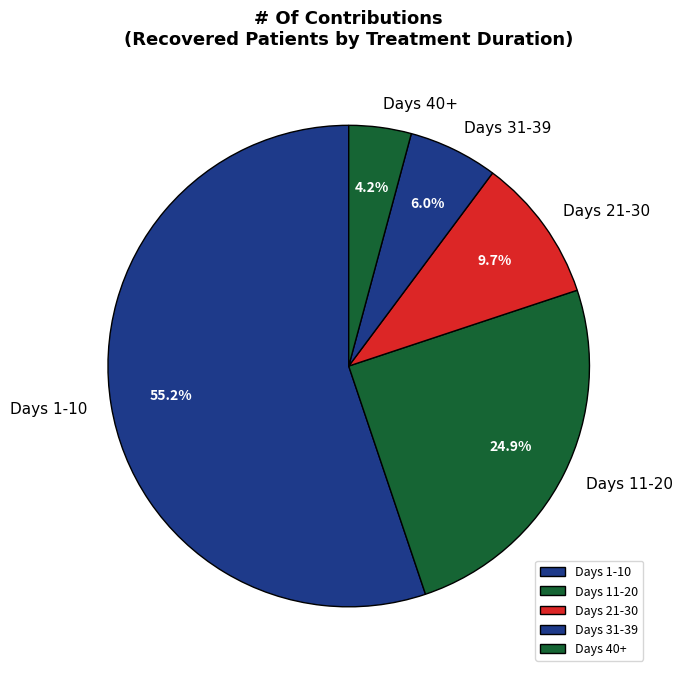

Between Days 1-10 and Days 40+, which is larger?

Days 1-10